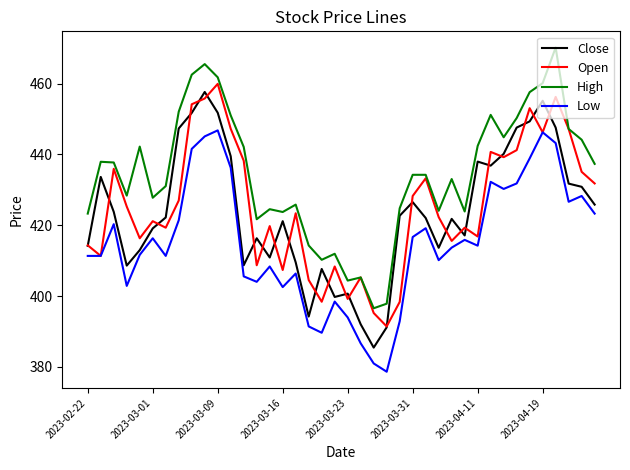

True or false: Low and High cross at least once.

False